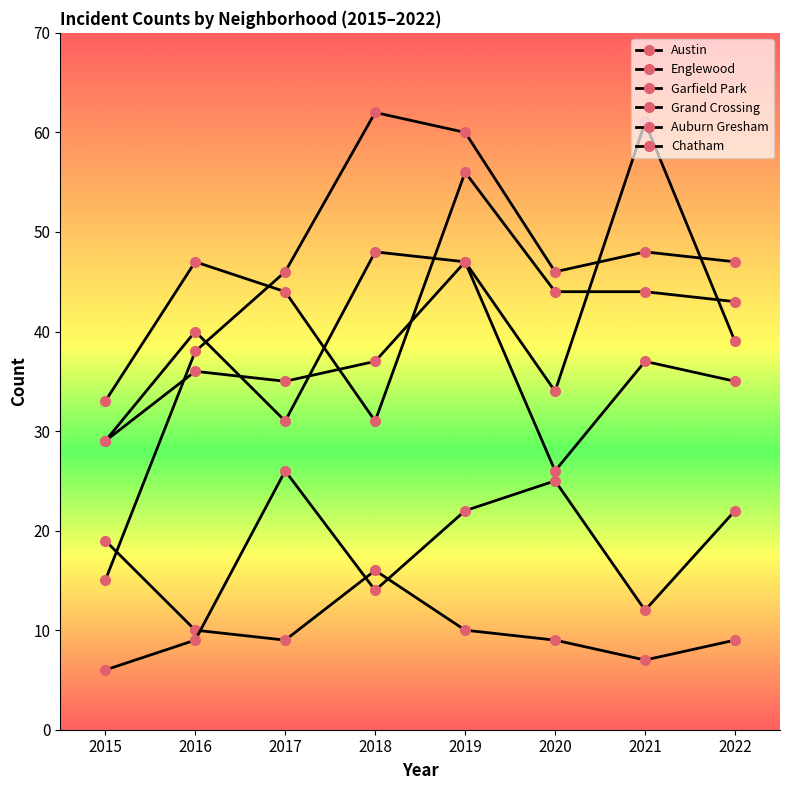

Reading right to left, what are all the values shown in this chart?

Austin: 39	61	34	47	48	31	40	29
Englewood: 43	44	44	56	31	44	47	33
Garfield Park: 47	48	46	60	62	46	38	15
Grand Crossing: 35	37	26	47	37	35	36	29
Auburn Gresham: 9	7	9	10	16	9	10	19
Chatham: 22	12	25	22	14	26	9	6